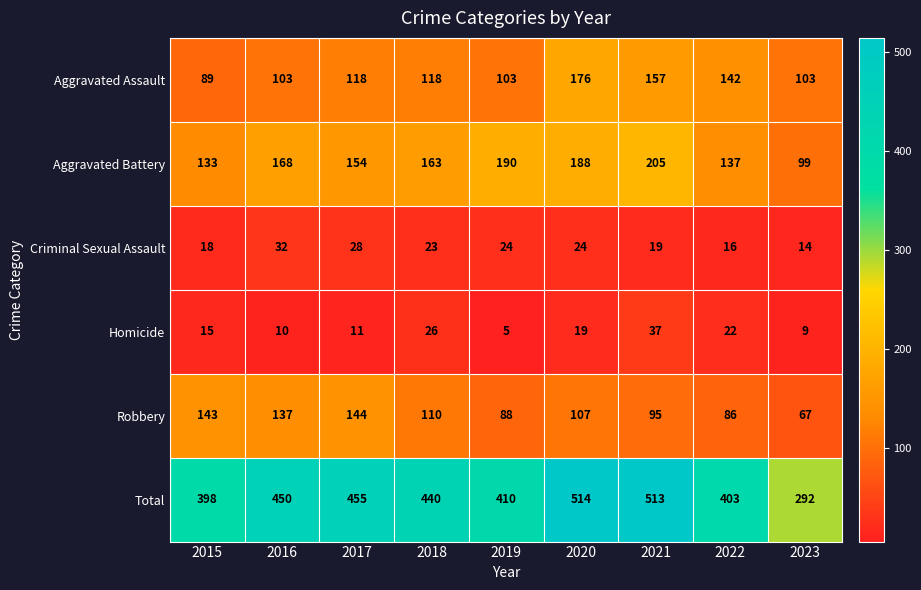

What is the minimum value for Aggravated Battery?

99